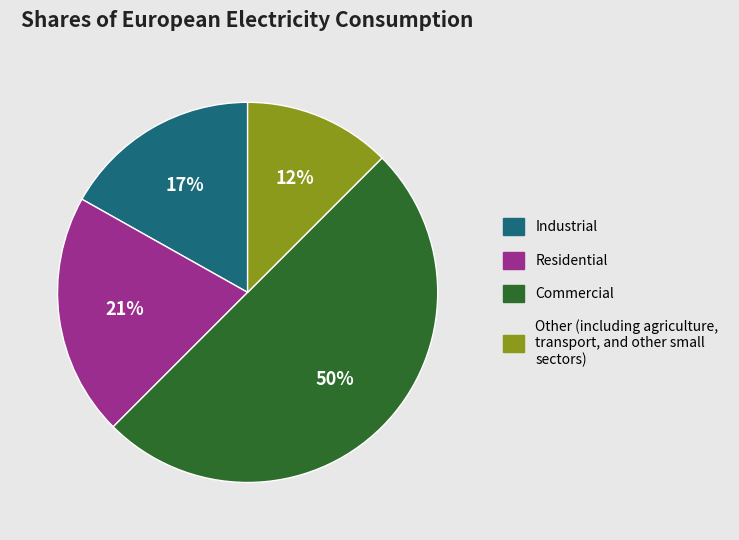

Does Industrial represent more than half of the total?

No